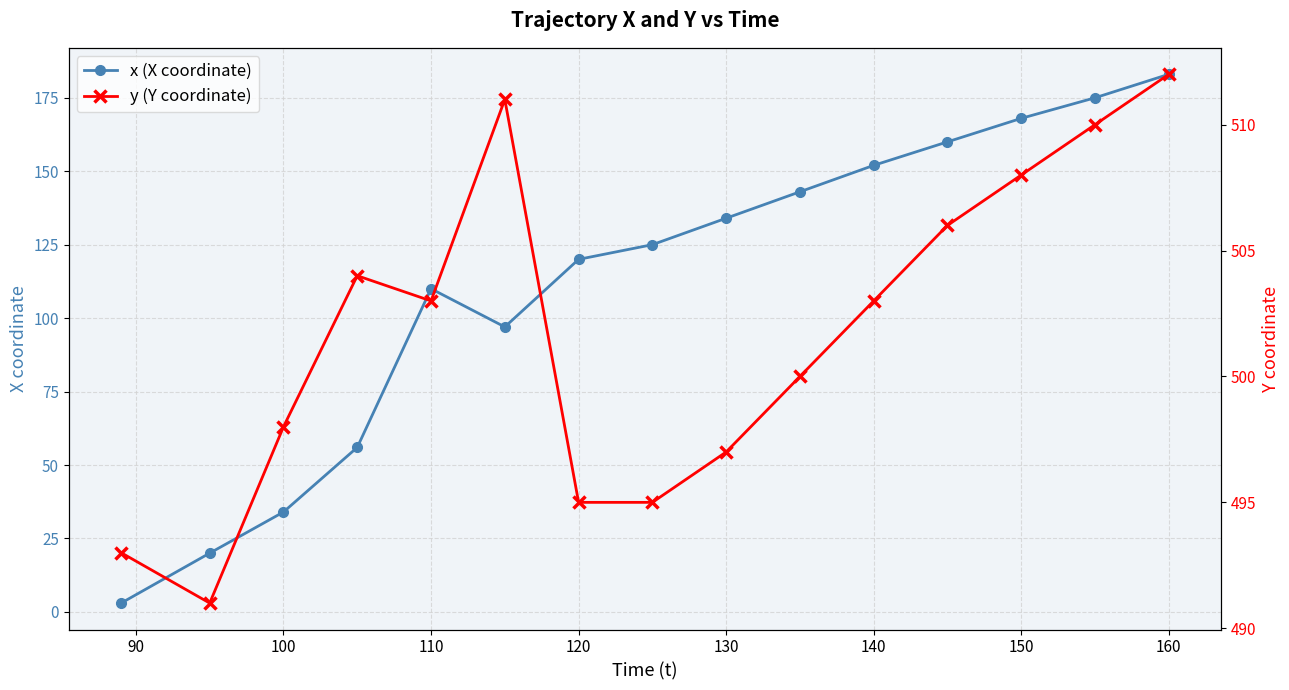

What is the maximum value for x (X coordinate)?

183